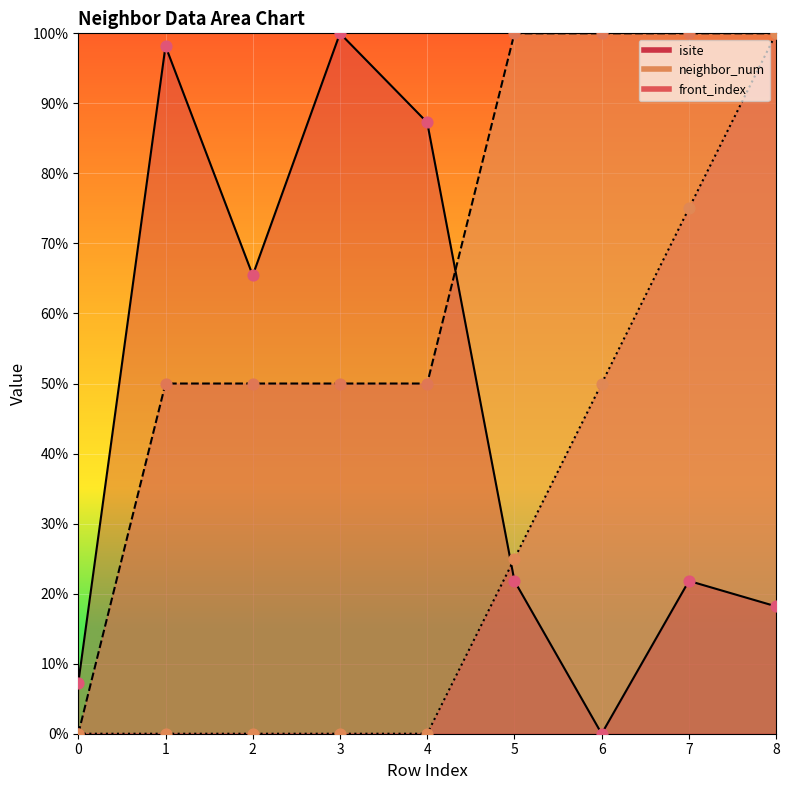

What is the total value across all series at 3?

150.0